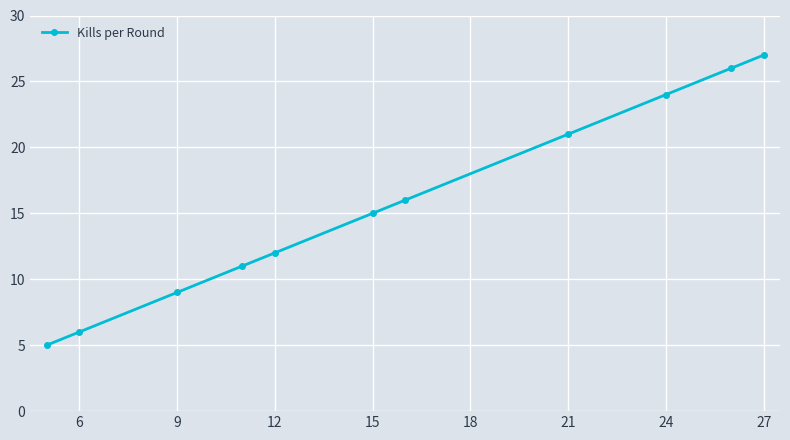

Reading left to right, list all the values displayed in this chart.

5	6	9	11	12	15	16	21	24	26	27